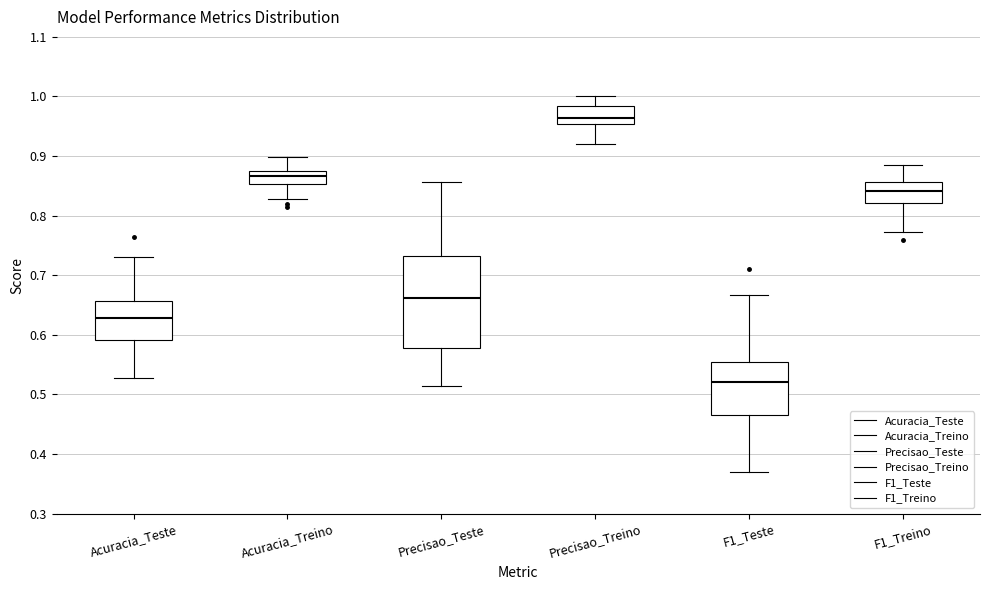

Which box is the tallest, from its lower edge to its upper edge?

Precisao_Teste